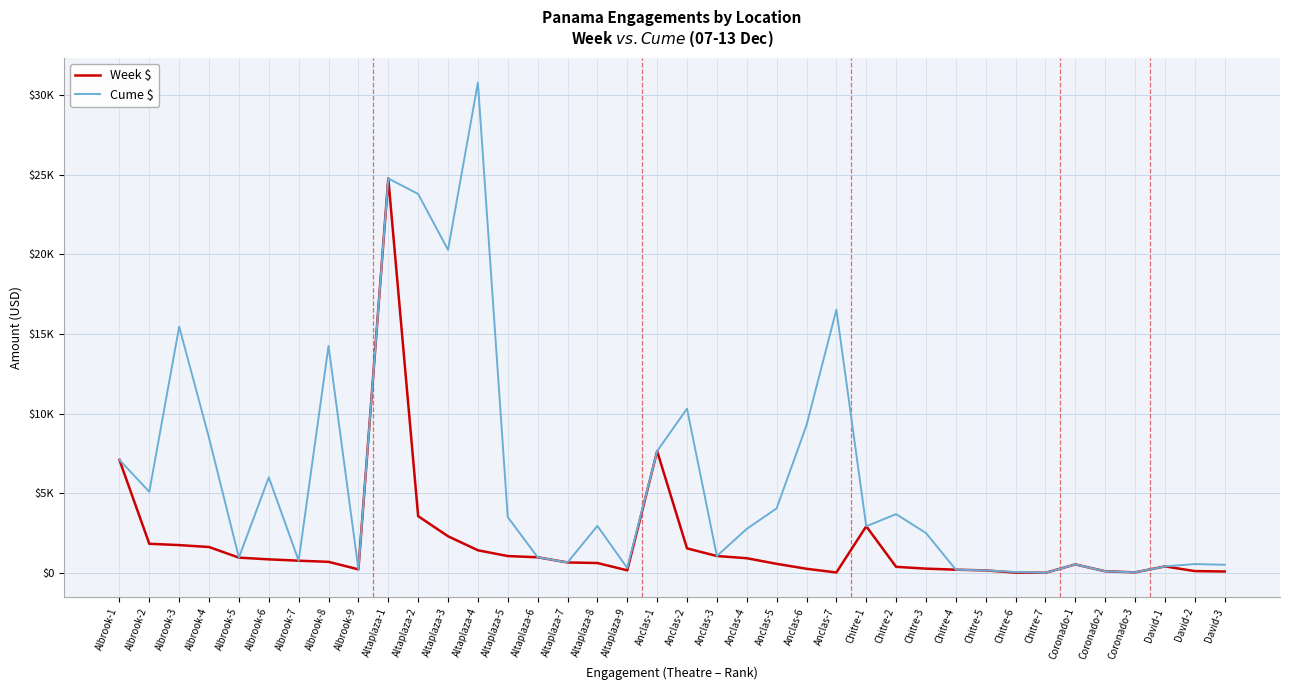

At which label is Week $ closest to 12382?

Anclas-1